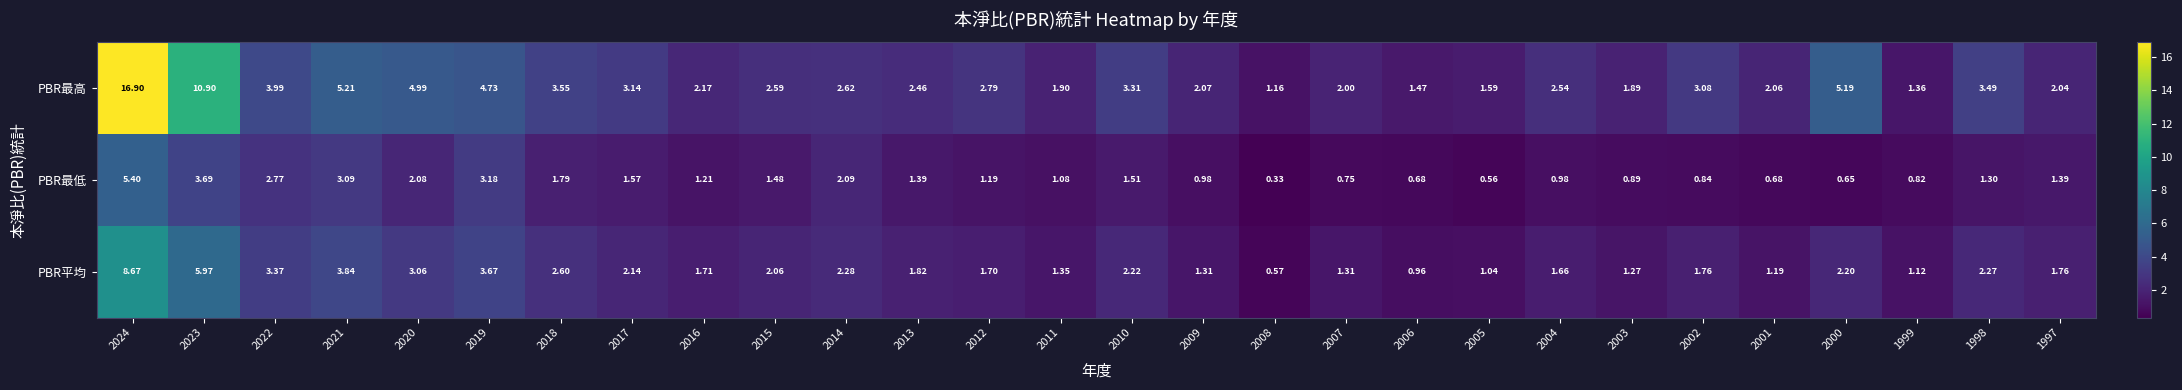

How many series are shown in this chart?

3